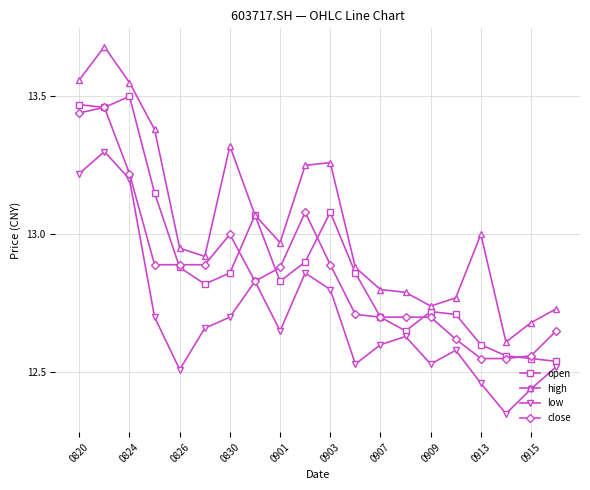

True or false: low has more than 0 points higher than both neighbors.

True